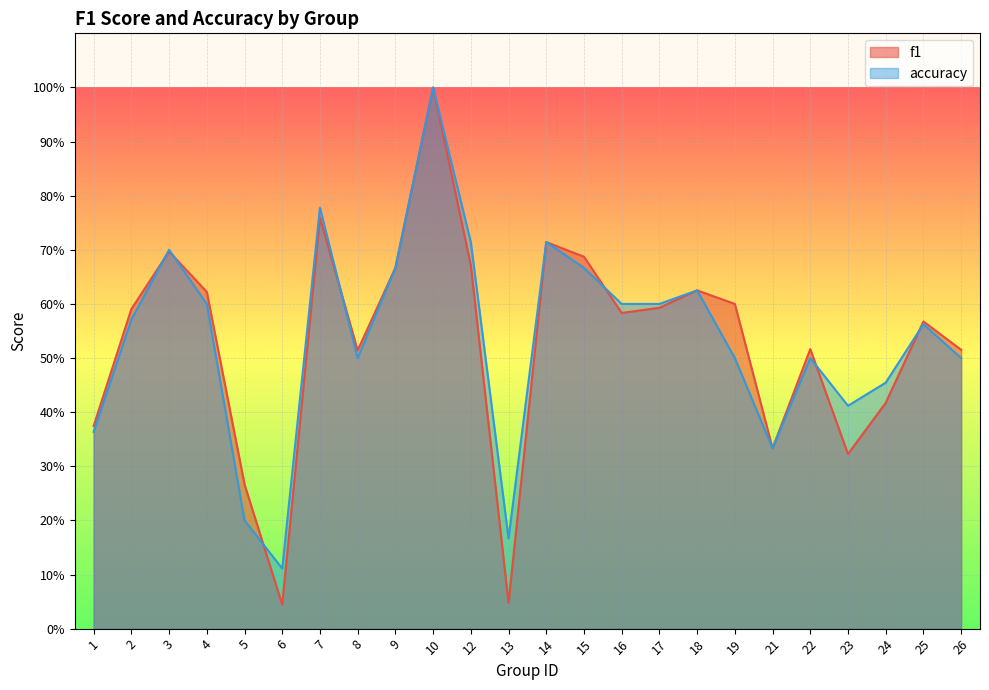

How many series are shown in this chart?

2